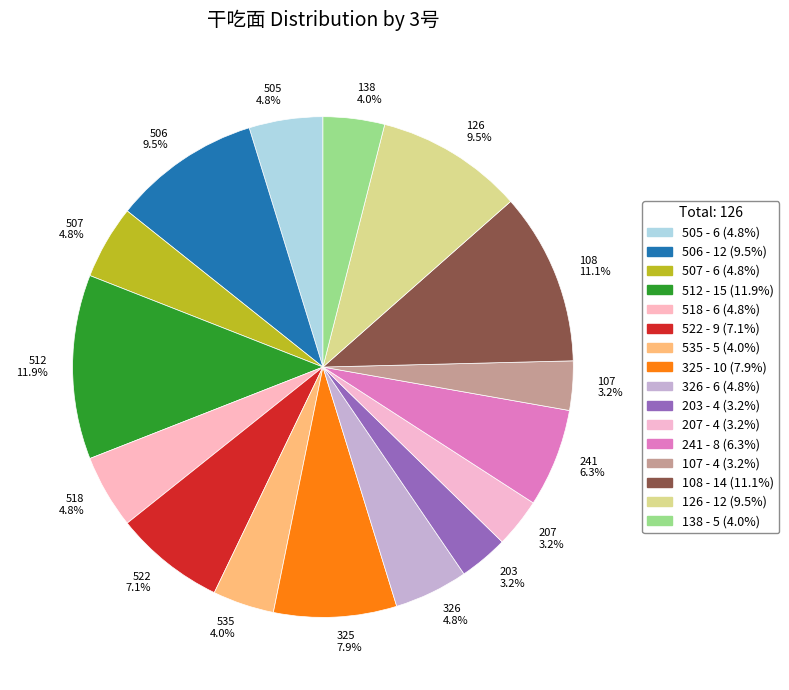

To the nearest percent, what is the combined percentage of 241 and 325?

14%